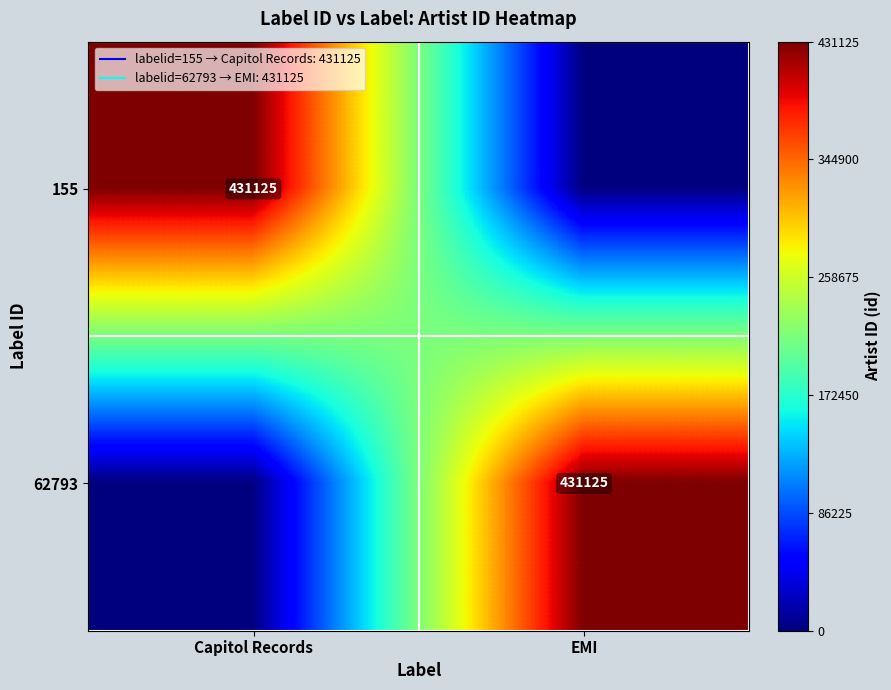

What is the average value of the 62793 series?

215562